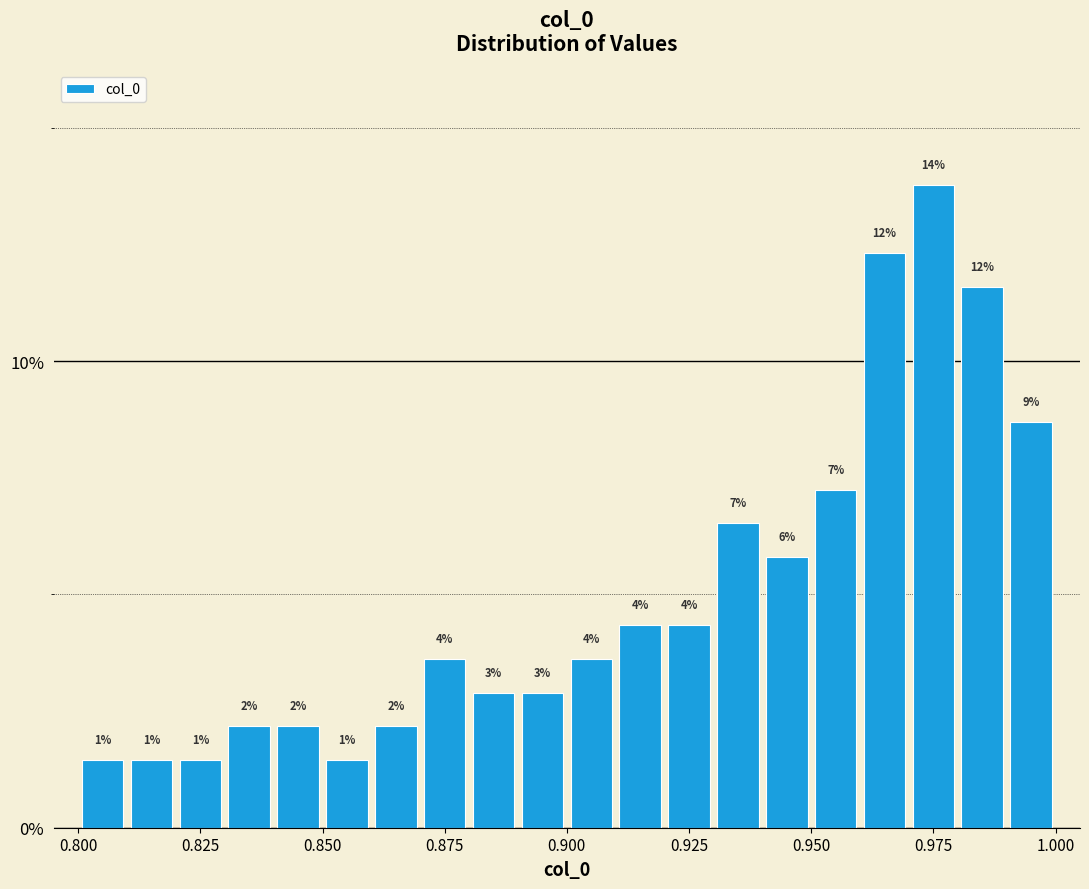

Read against the x-axis, roughly where is the centre of the tallest bar?

0.975